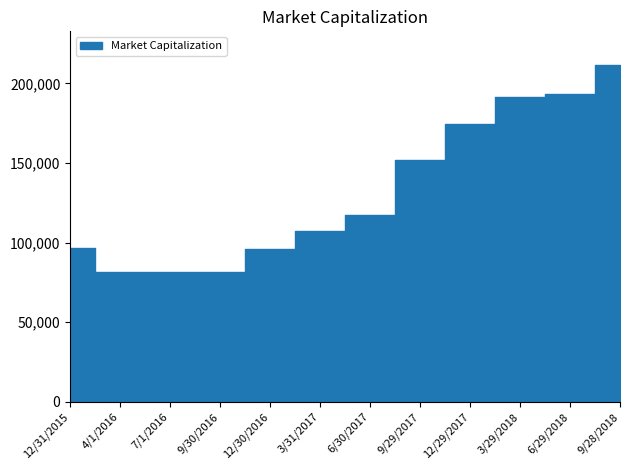

The chart shows a value of 96387.1 at 12/31/2015. True or false?

True